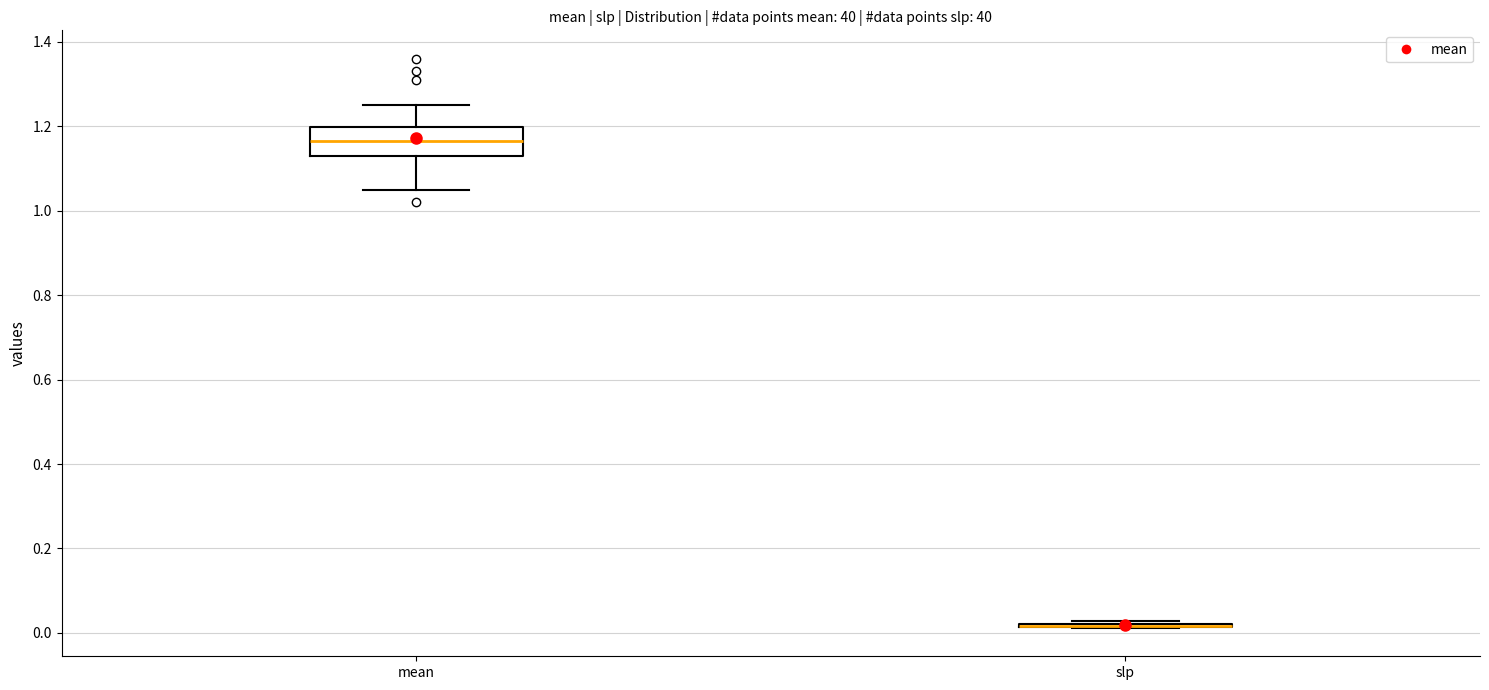

Which box is the tallest, from its lower edge to its upper edge?

mean